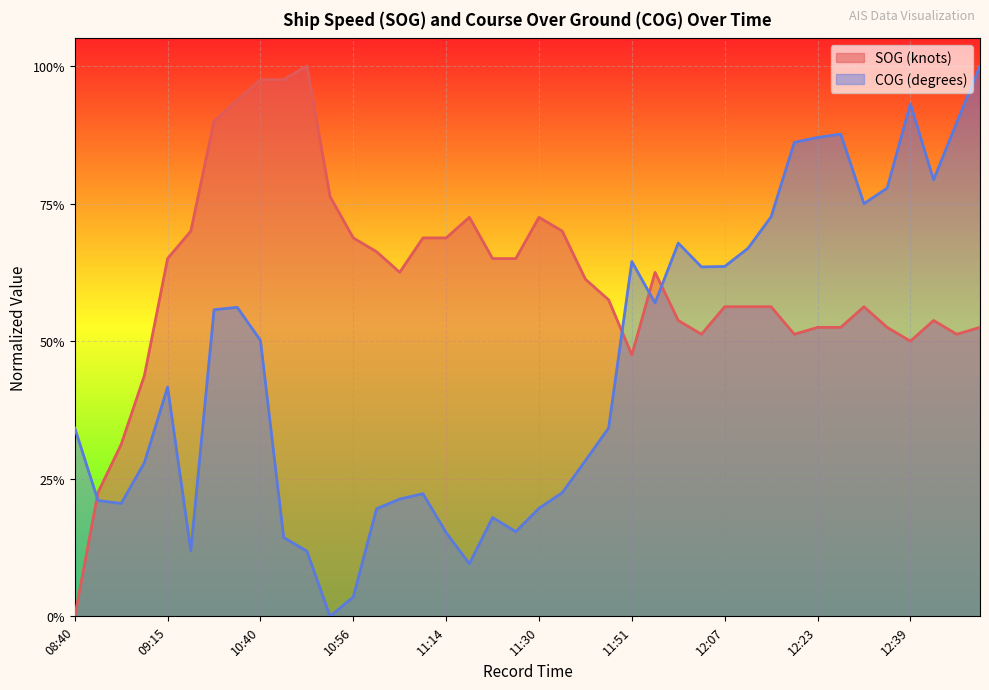

At which category does COG reach its first local peak?

09:15